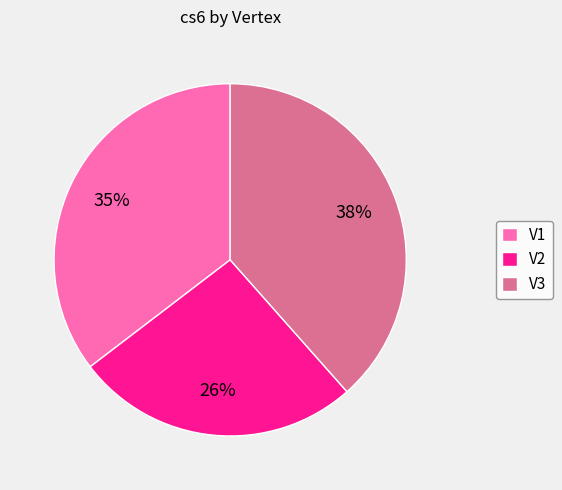

Combined, do V2 and V3 account for over 50%?

Yes